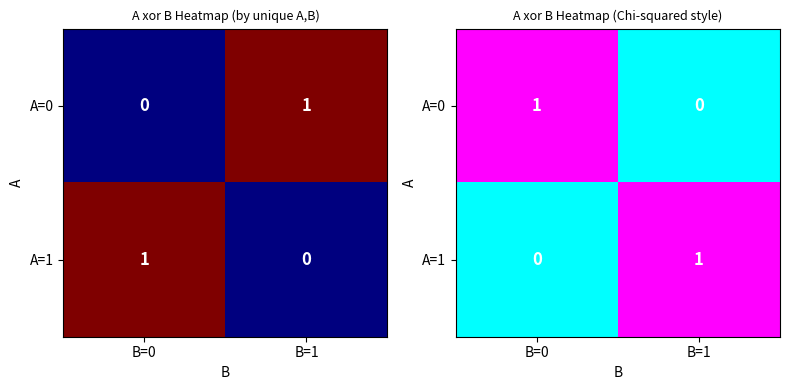

Which category has the highest value in the A=1 series?

B=1